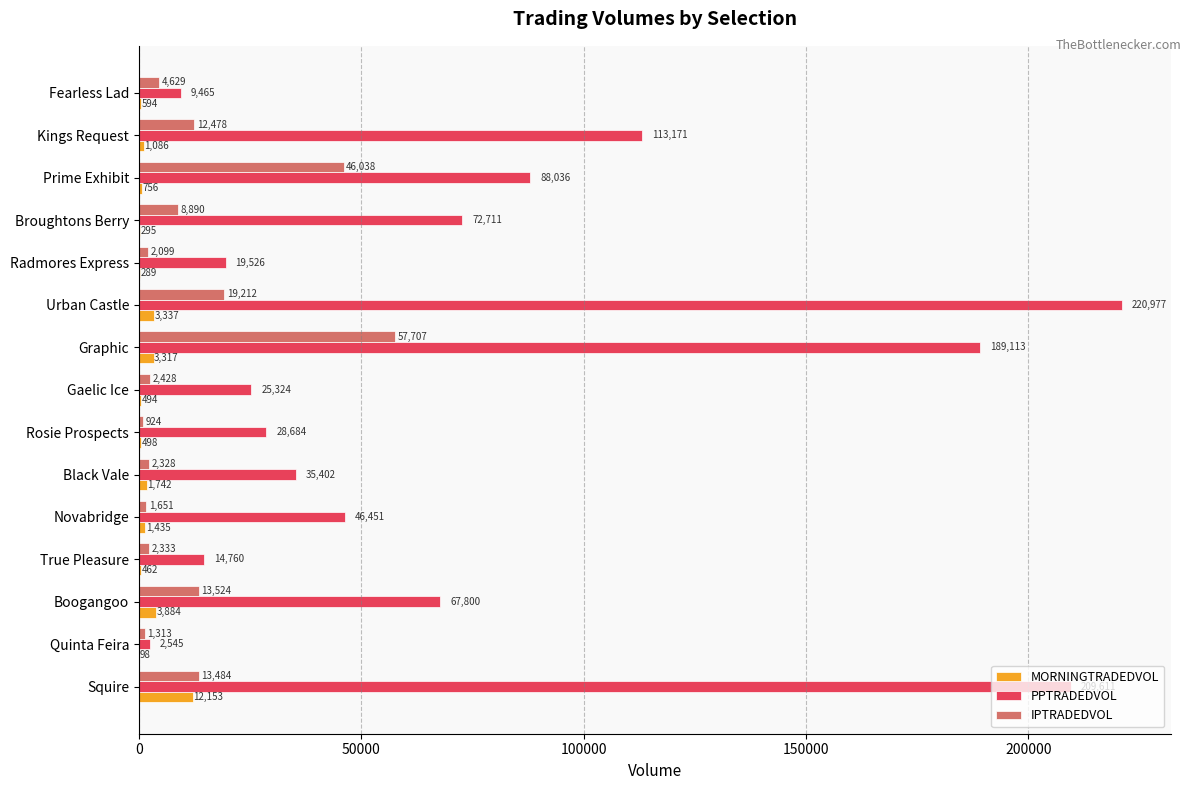

At which category does the chart reach its peak across all series?

Urban Castle